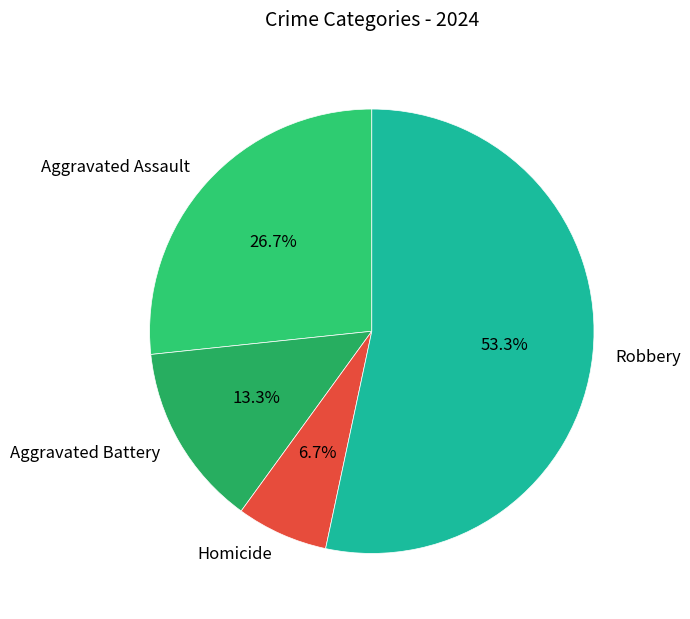

The Aggravated Assault slice represents 38% of the pie. True or false?

False